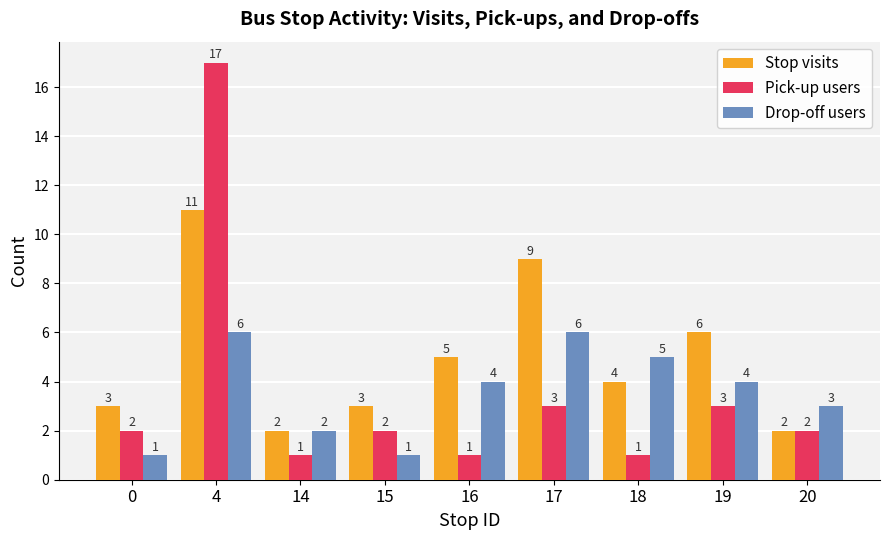

List the series in order of their peak value, highest first.

Pick-up users, Stop visits, Drop-off users